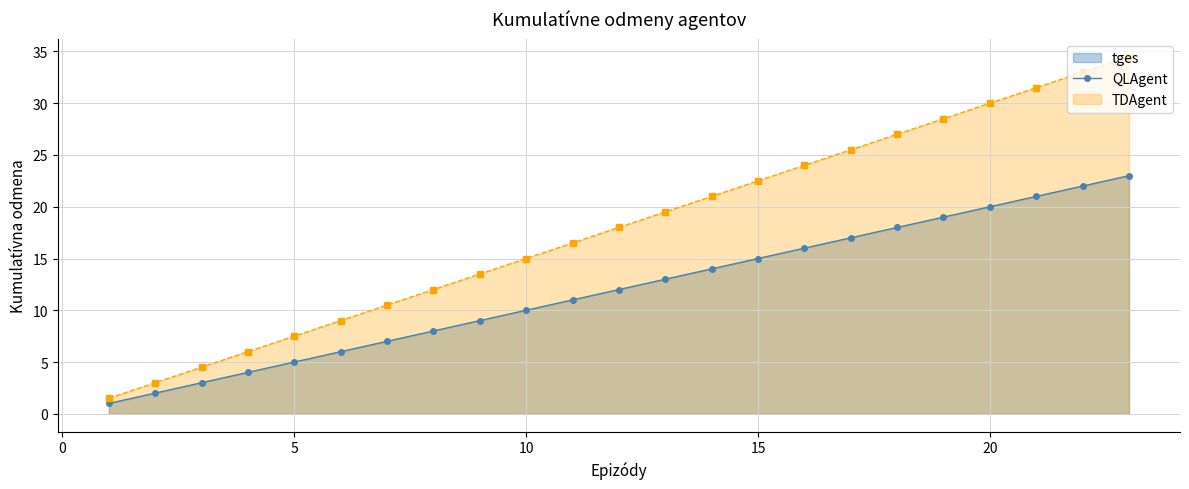

What is the maximum value for TDAgent?

34.5